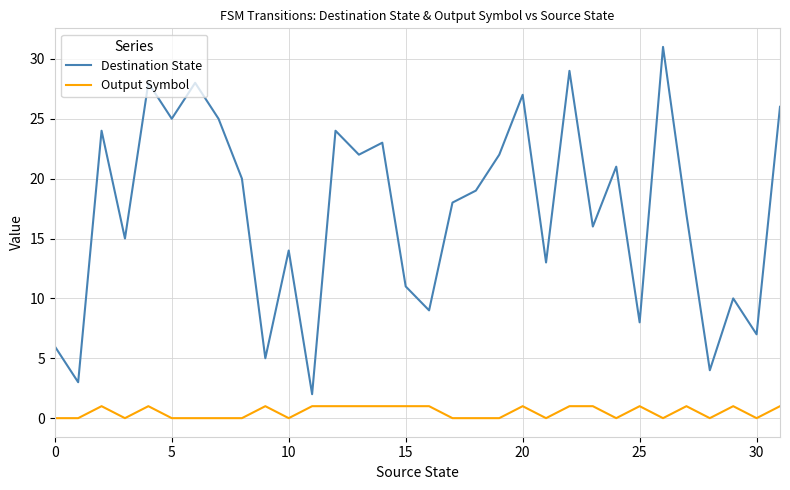

Reading left to right, transcribe all the data shown in this chart.

Destination State: 6	3	24	15	28	25	28	25	20	5	14	2	24	22	23	11	9	18	19	22	27	13	29	16	21	8	31	17	4	10	7	26
Output Symbol: 0	0	1	0	1	0	0	0	0	1	0	1	1	1	1	1	1	0	0	0	1	0	1	1	0	1	0	1	0	1	0	1